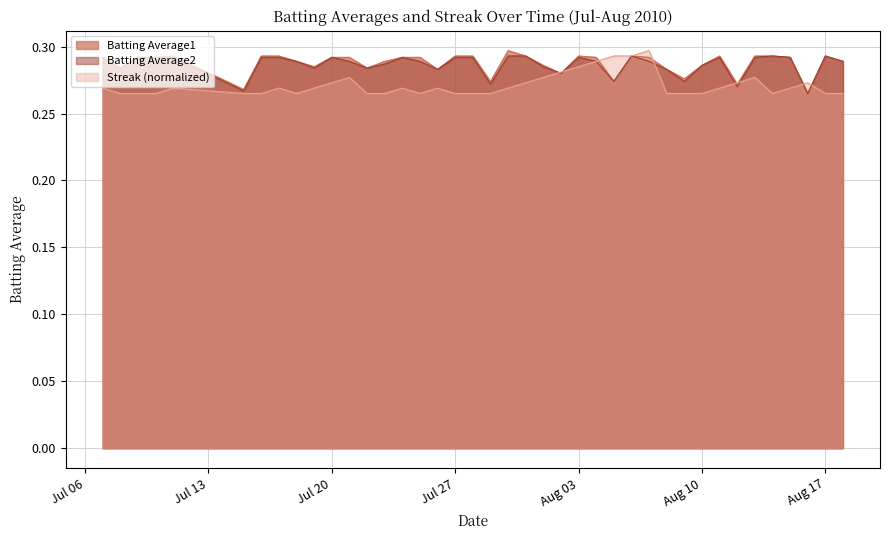

Which series has the widest spread of values?

Batting Average1